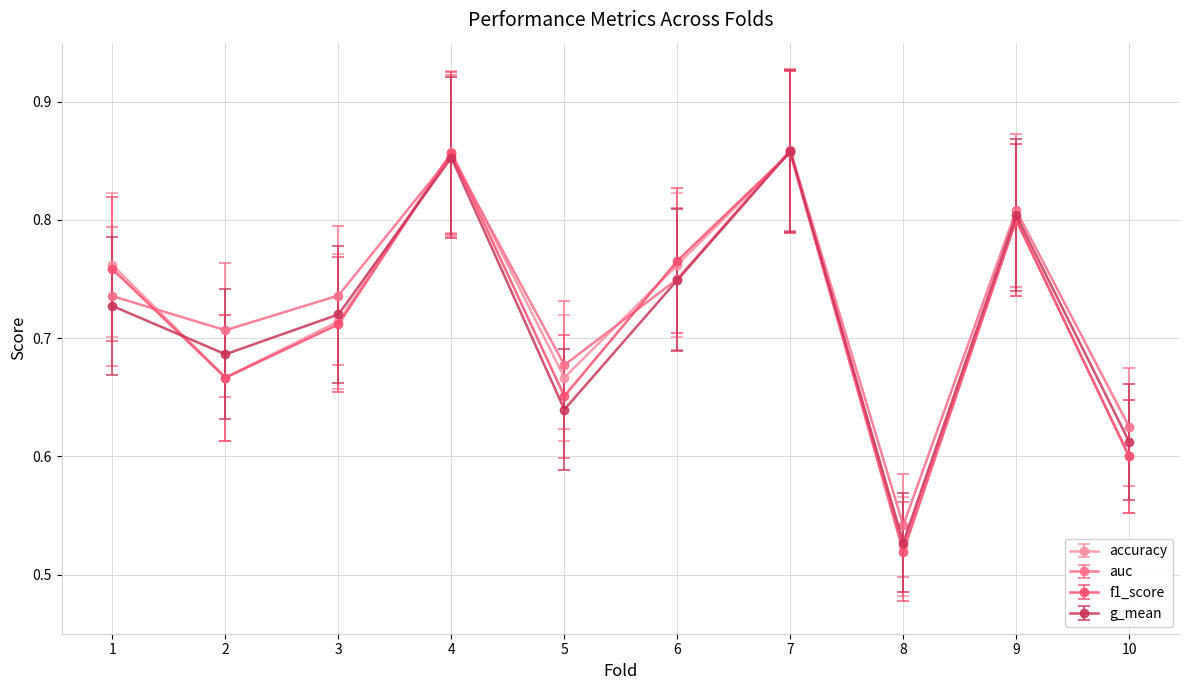

Which category has the lowest value in the accuracy series?

8